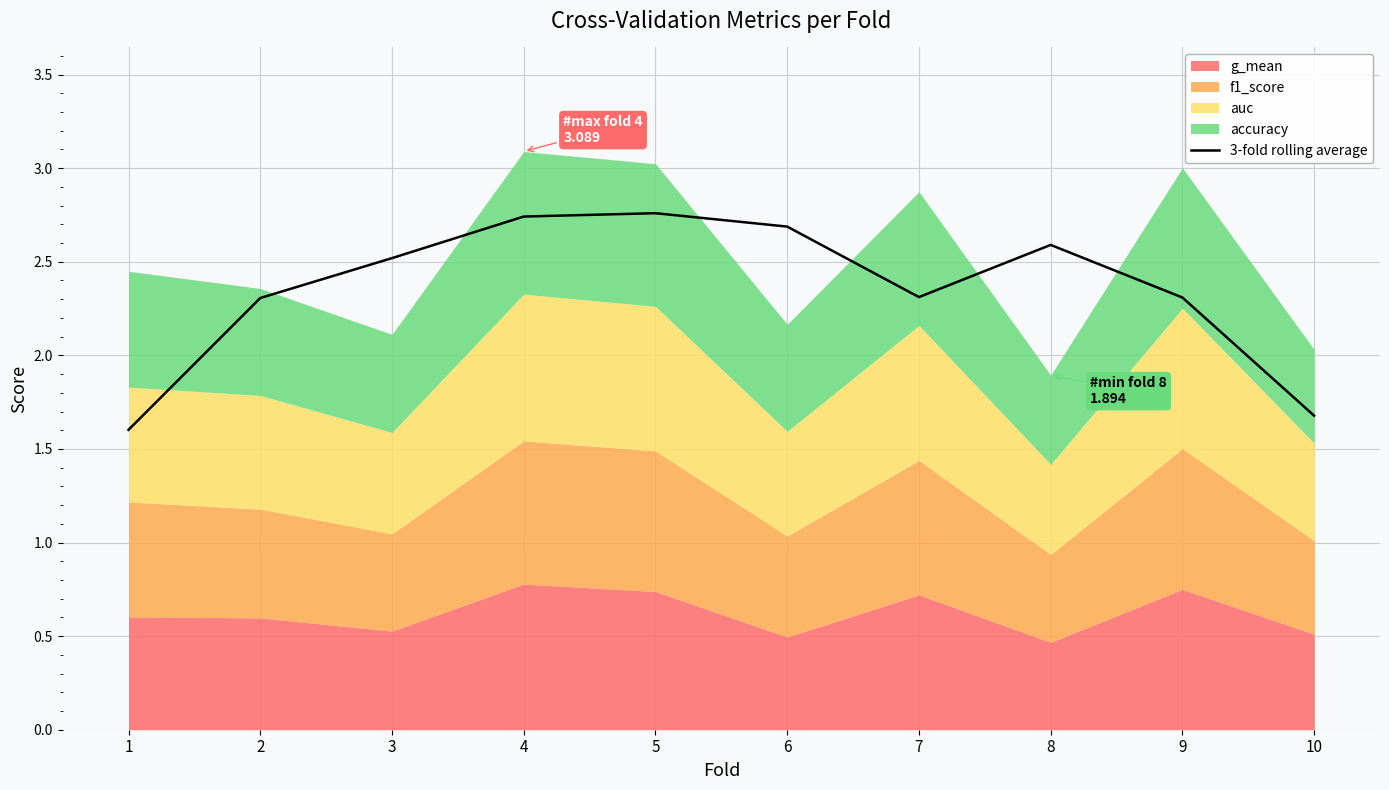

True or false: there are more than 2 points higher than both neighbors.

False